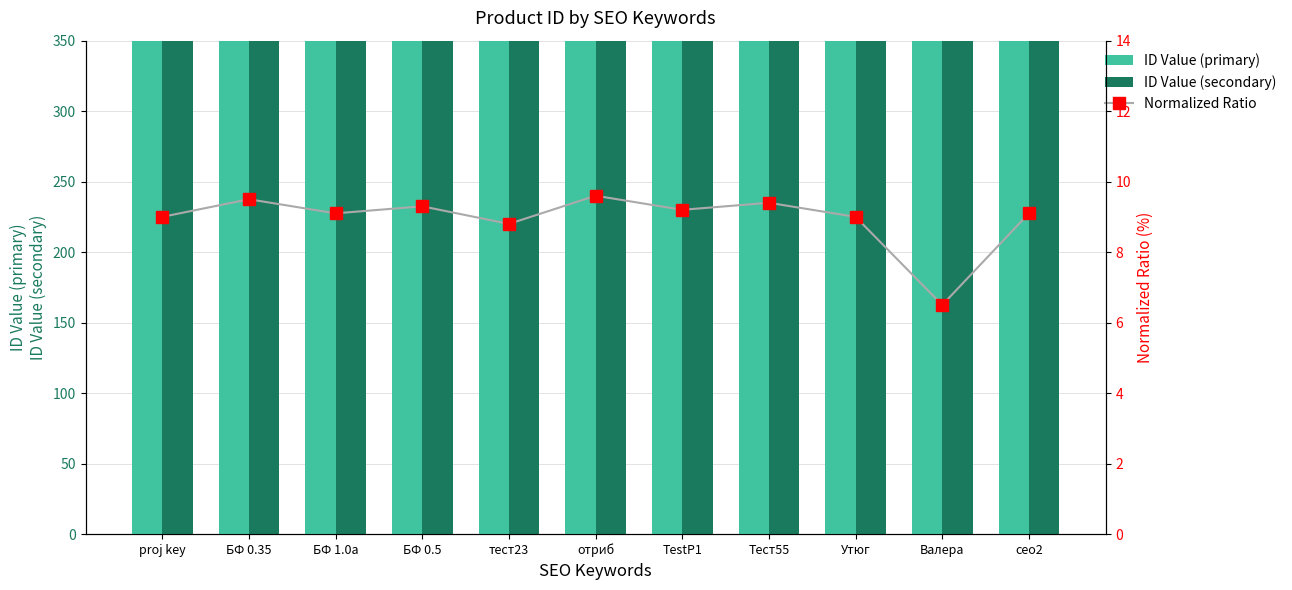

Where does the Normalized Ratio series first go above 9?

БФ 0.35